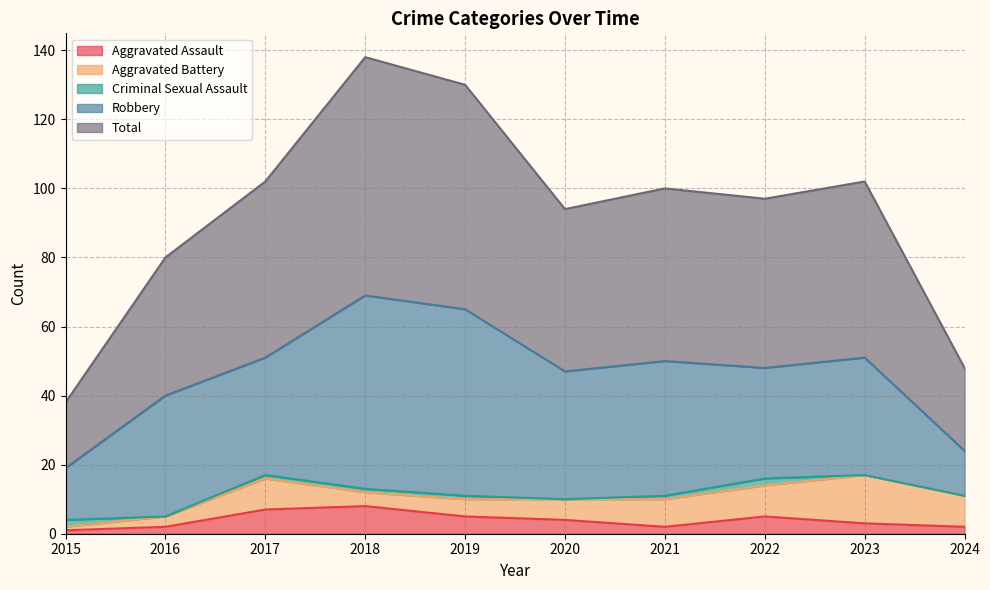

What are all the series names shown in the legend?

Aggravated Assault, Aggravated Battery, Criminal Sexual Assault, Robbery, Total